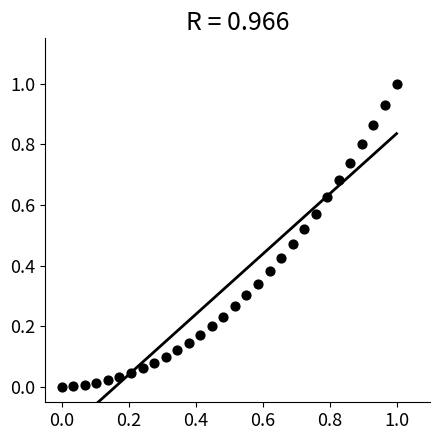

What is the range of Y values (max minus min)?

1.0